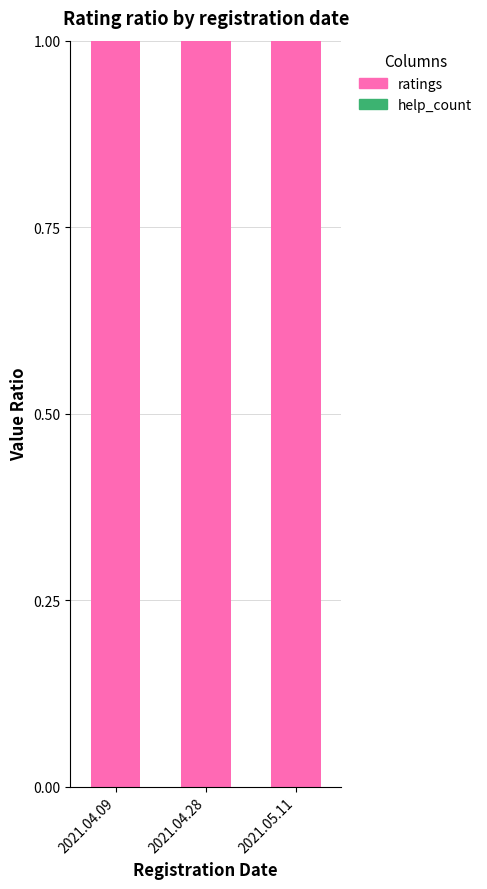

What is the label of the 1st bar from the right?

2021.05.11